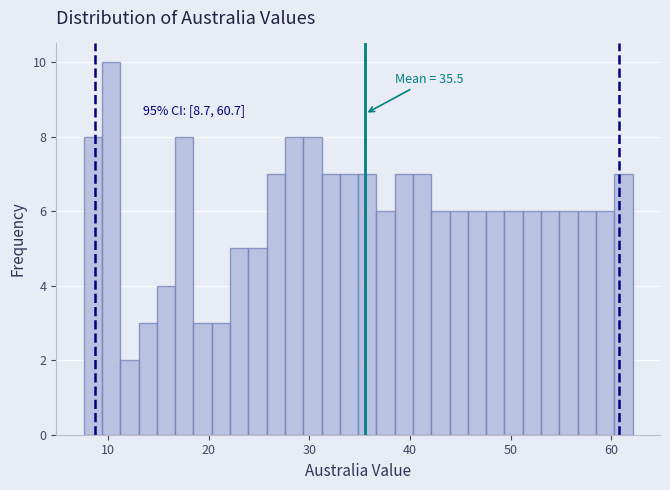

Read against the x-axis, roughly where is the centre of the tallest bar?

10